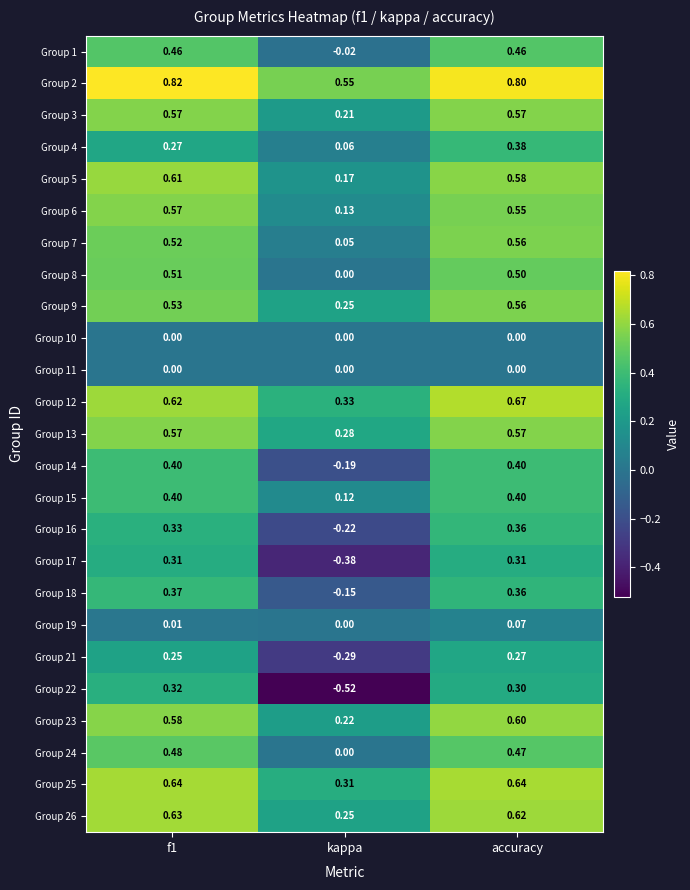

Is the value of Group 6 at kappa greater than the value of Group 3 at f1?

No